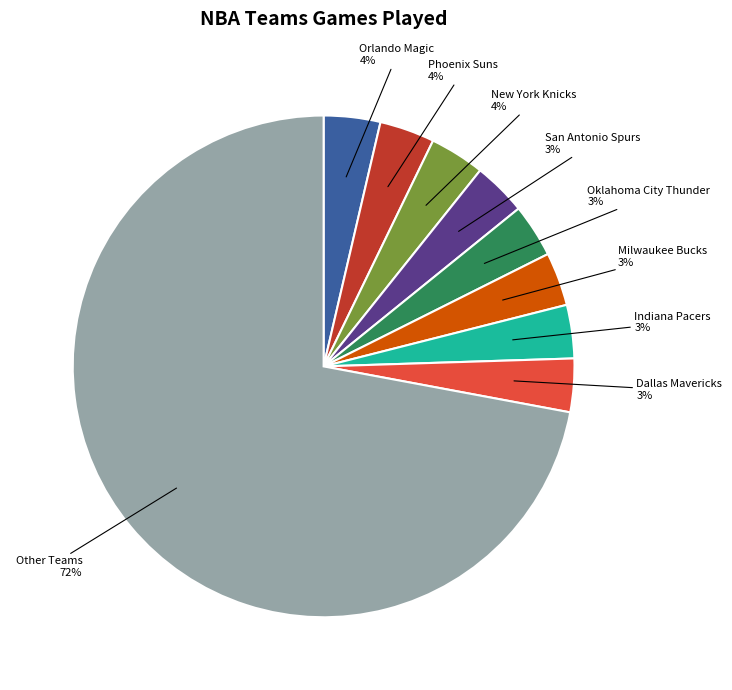

What is the largest slice in the pie chart?

Other Teams